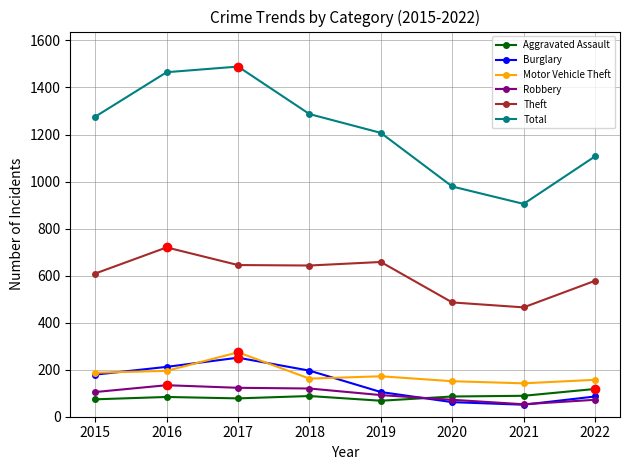

How many categories are shown in the chart?

8